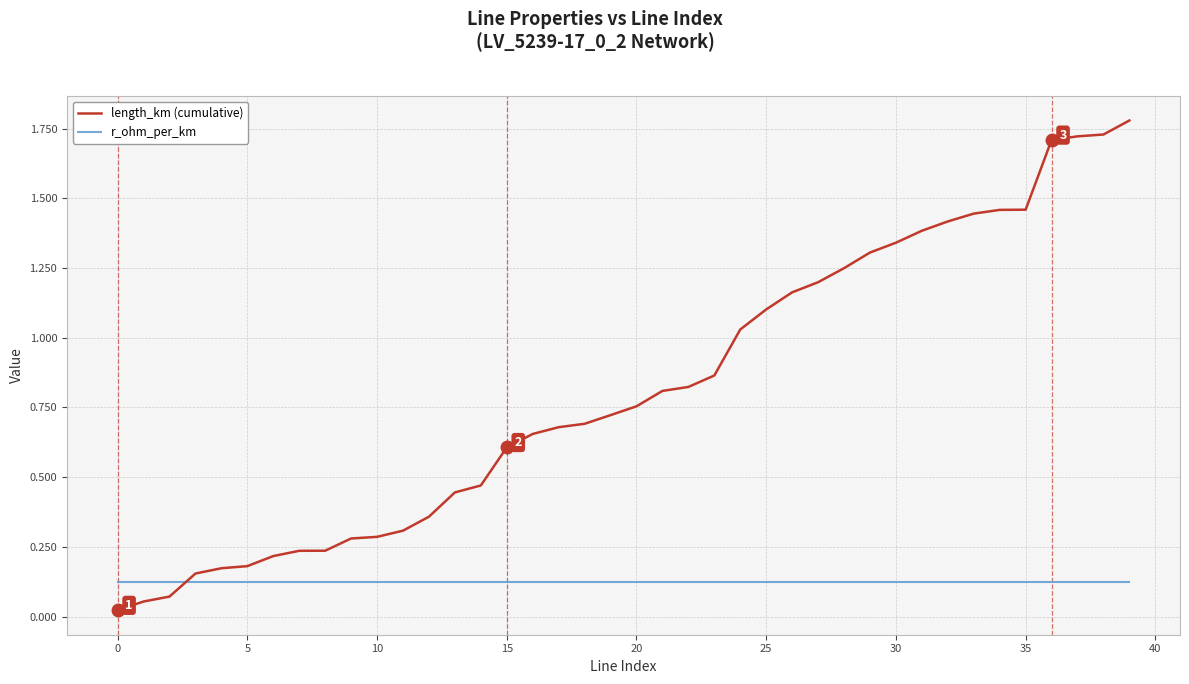

List the series in order of their peak value, lowest first.

r_ohm_per_km, length_km (cumulative)